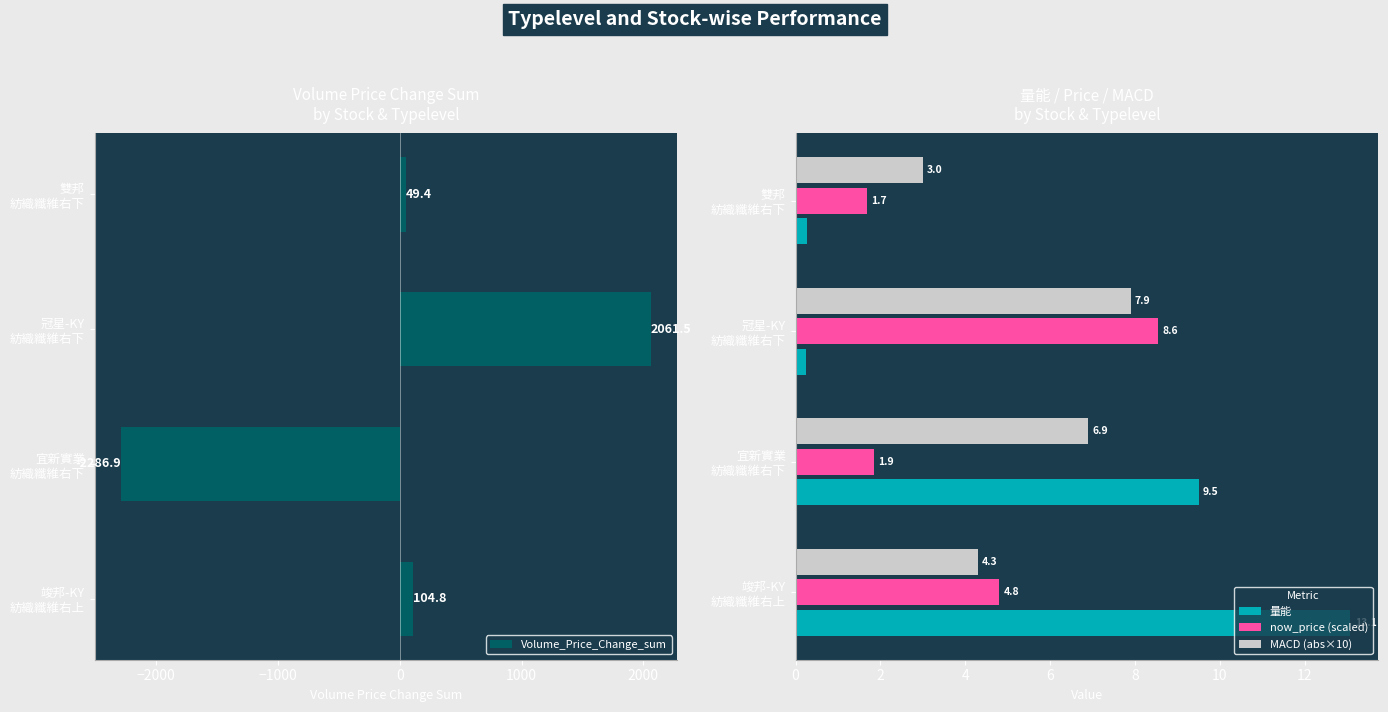

What is the maximum value for now_price (scaled)?

8.6